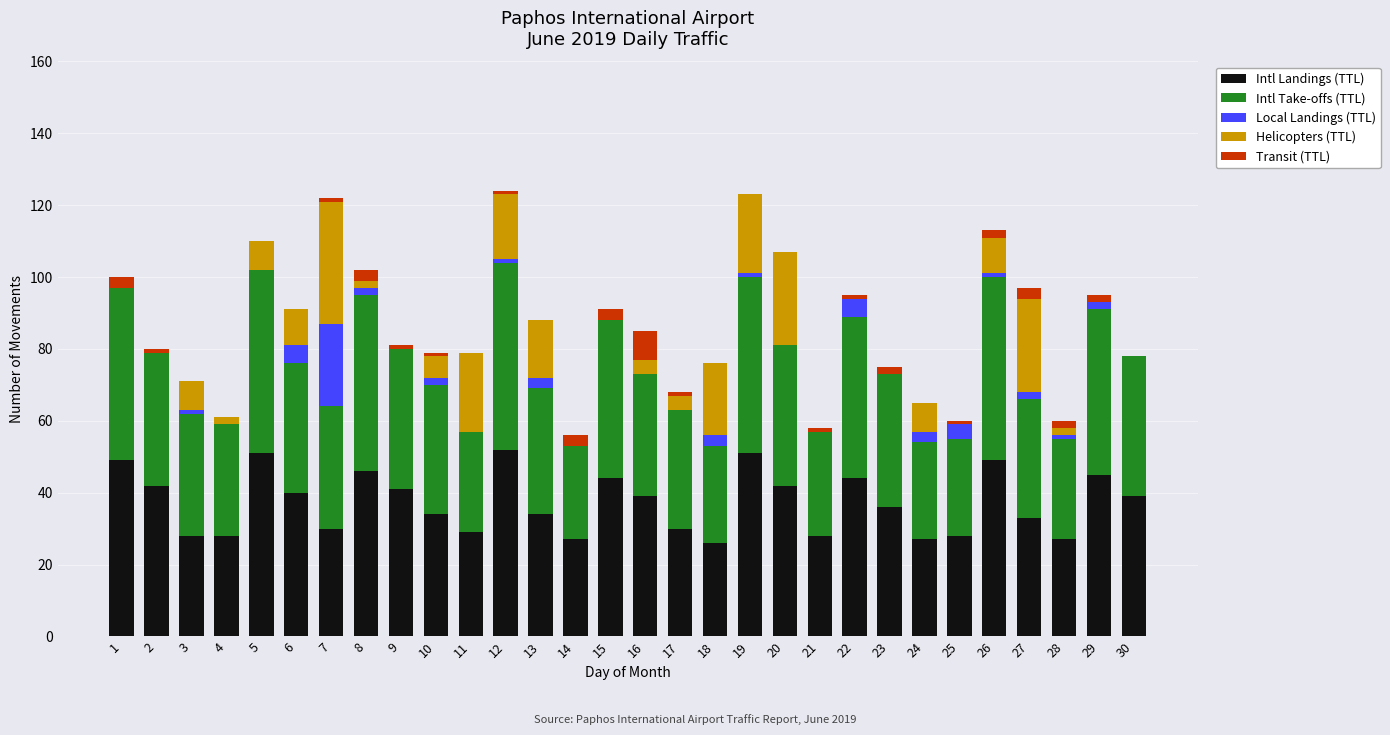

What is the highest value of the Intl Landings (TTL) series?

52